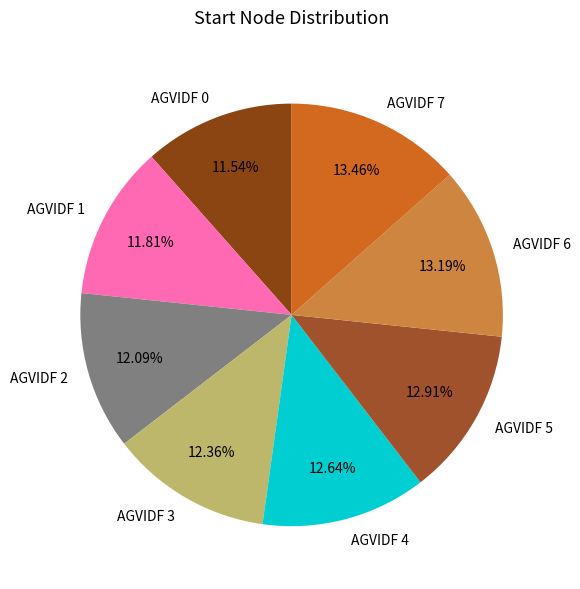

Do AGVIDF 3 and AGVIDF 0 together represent more than half of the pie?

No